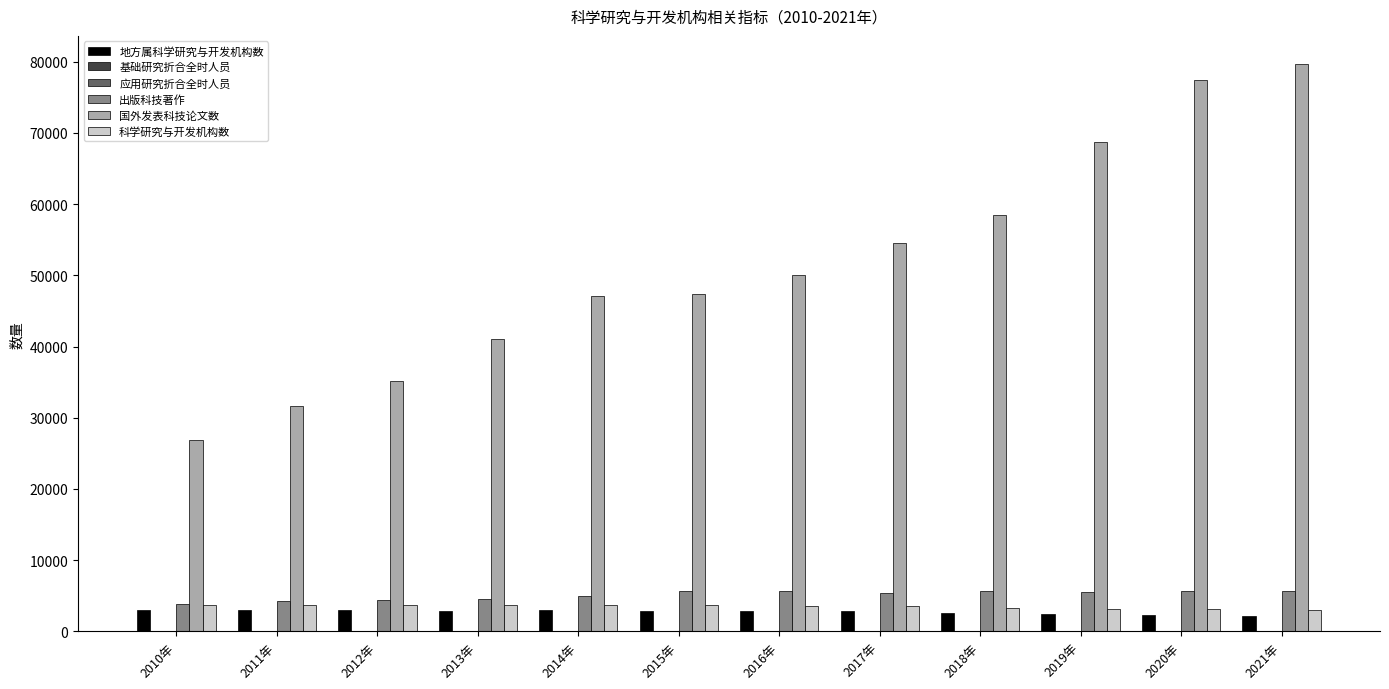

Is it true that 国外发表科技论文数 equals 39214.9 at 2021年?

False